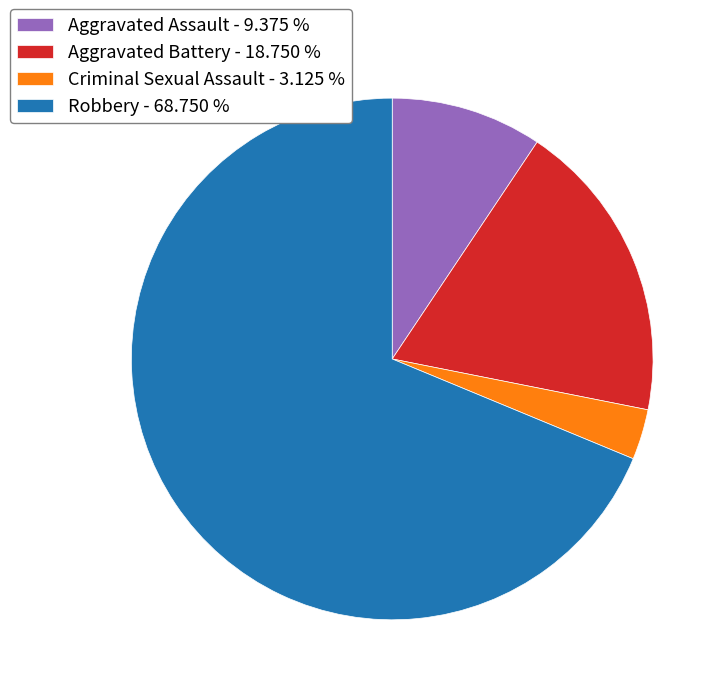

Count the number of slices in the pie.

4